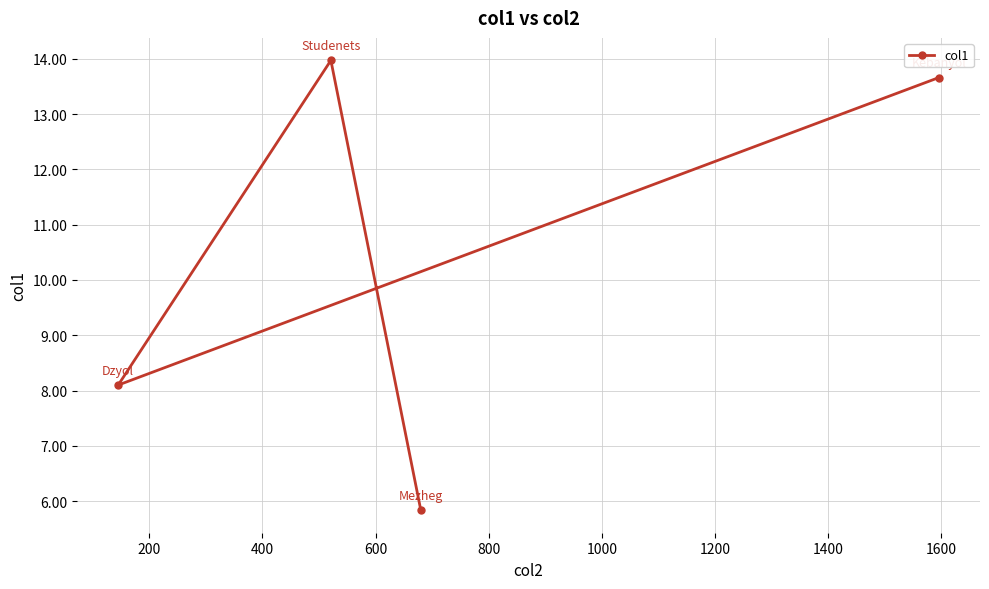

What is the smallest value displayed?

5.8